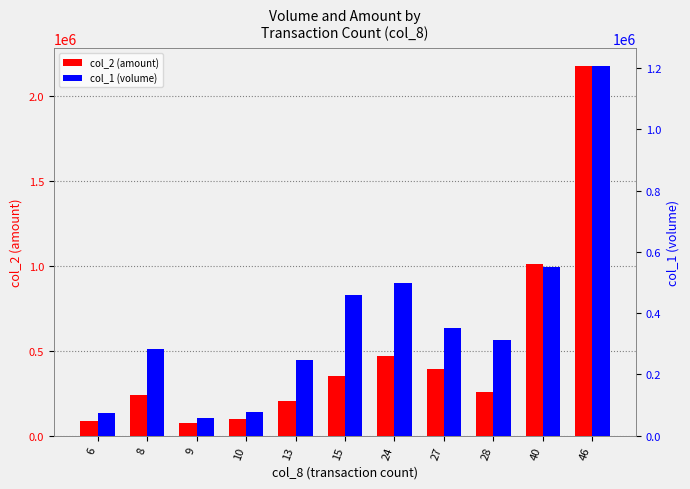

Which series has the widest spread of values?

col_2 (amount)